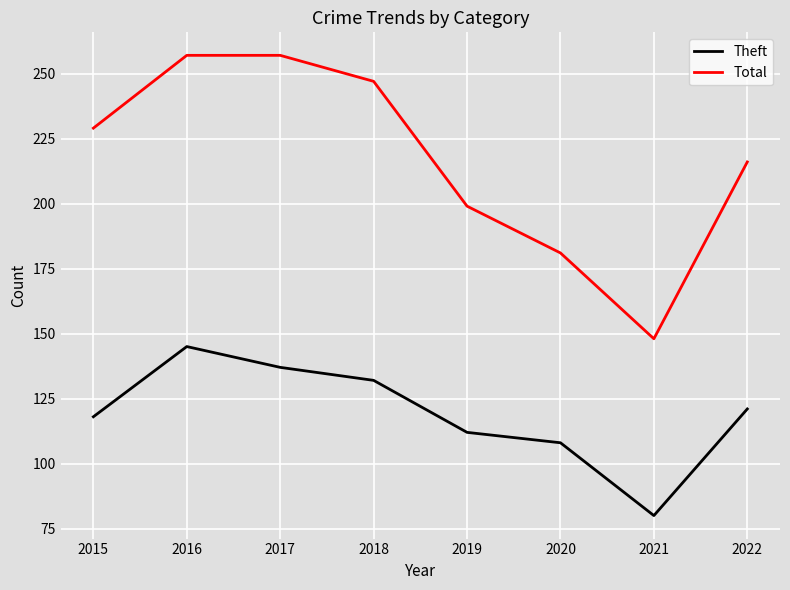

True or false: Theft has more than 1 interior local peaks.

False